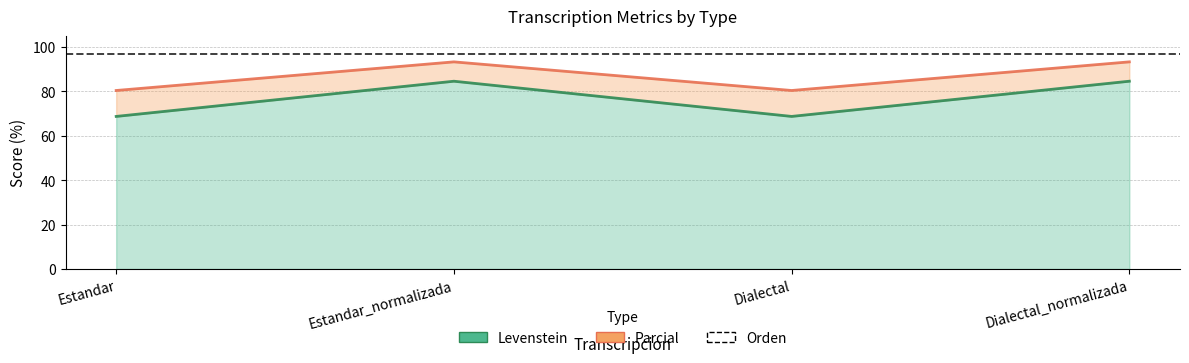

Reading left to right, list all the values displayed in this chart.

Levenstein: Estandar=68.8	Estandar_normalizada=84.6	Dialectal=68.8	Dialectal_normalizada=84.6
Parcial: Estandar=80.4	Estandar_normalizada=93.3	Dialectal=80.4	Dialectal_normalizada=93.3